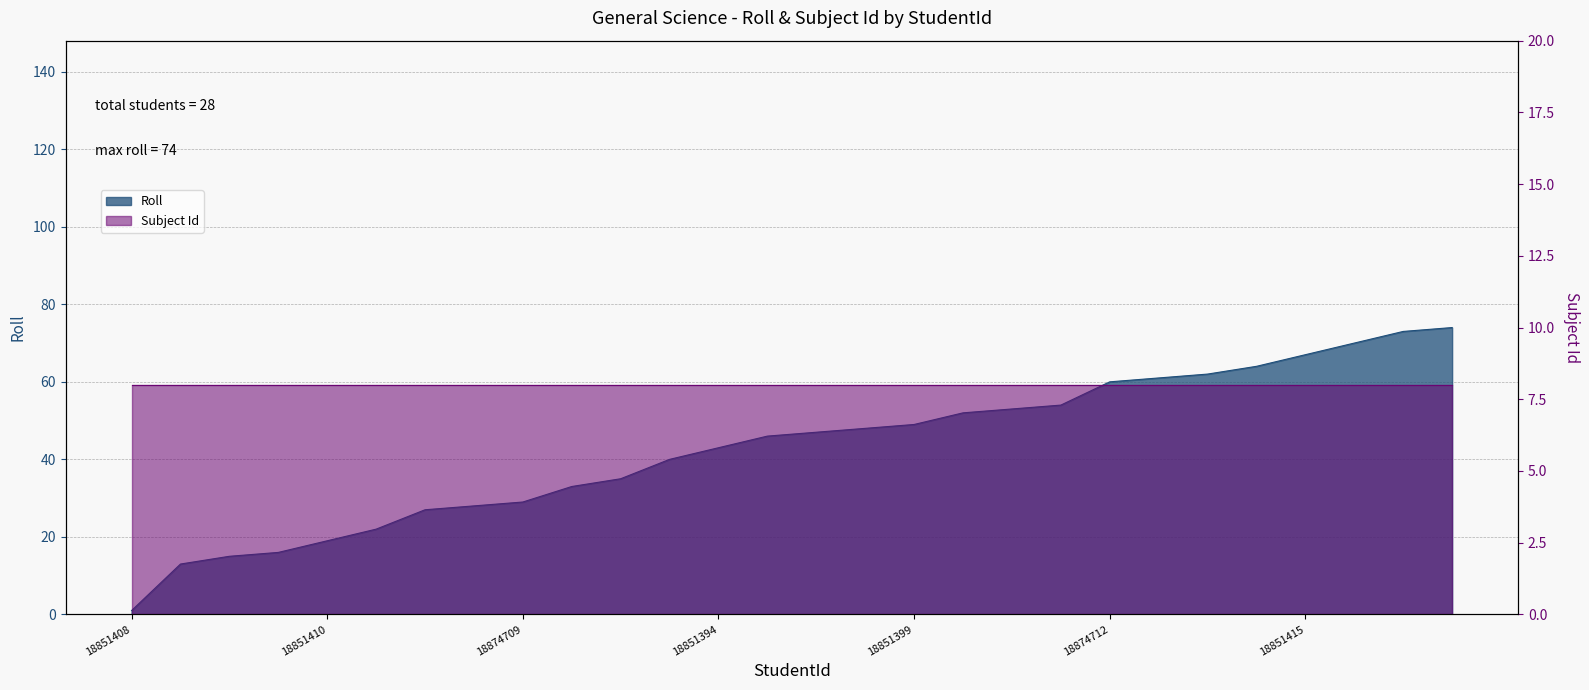

What is the sum of the values at 18880130 and 18851413?

92